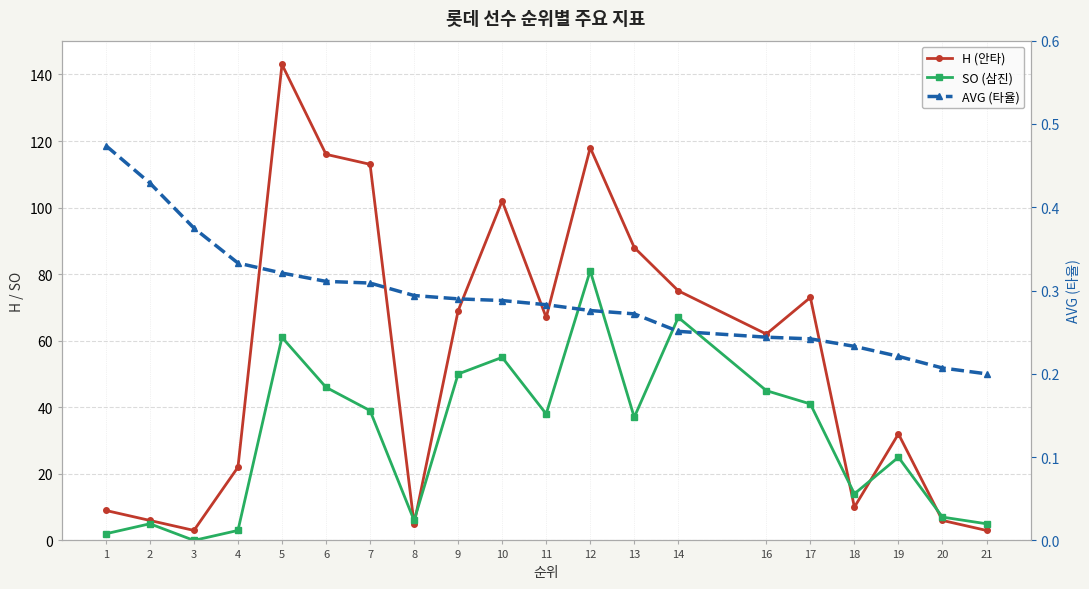

How many data points in H (안타) are above 67?

9